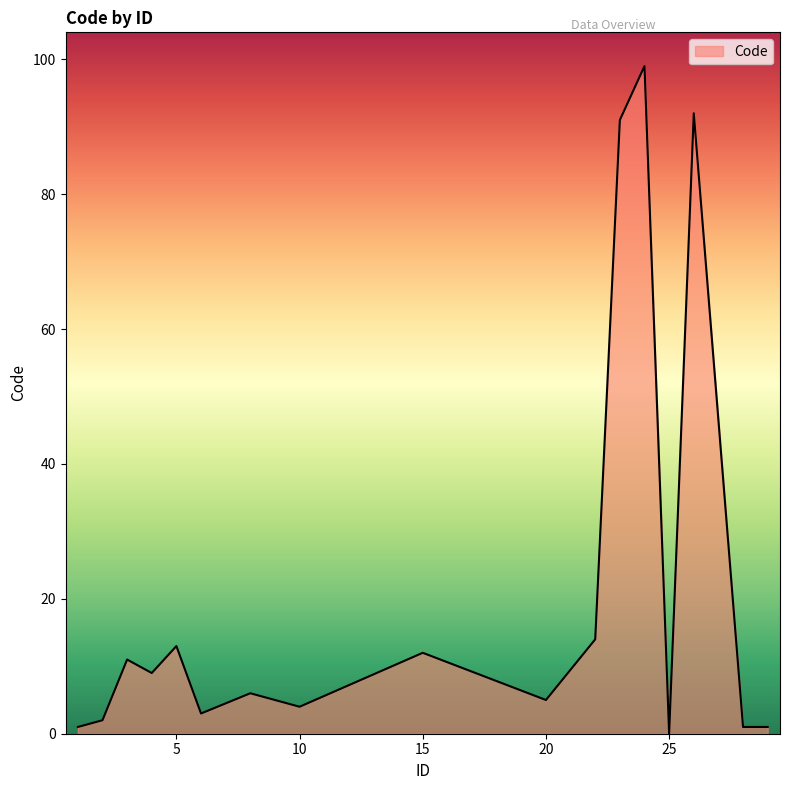

What is the difference between the maximum and minimum values?

99